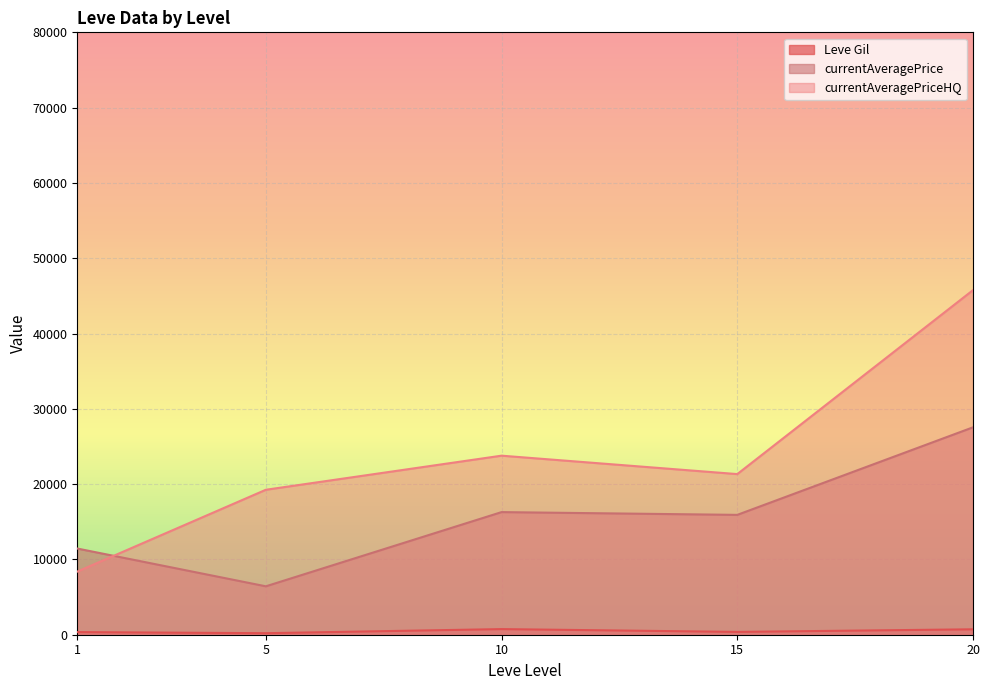

What is the spread (max minus min) of values at 5?

19049.5